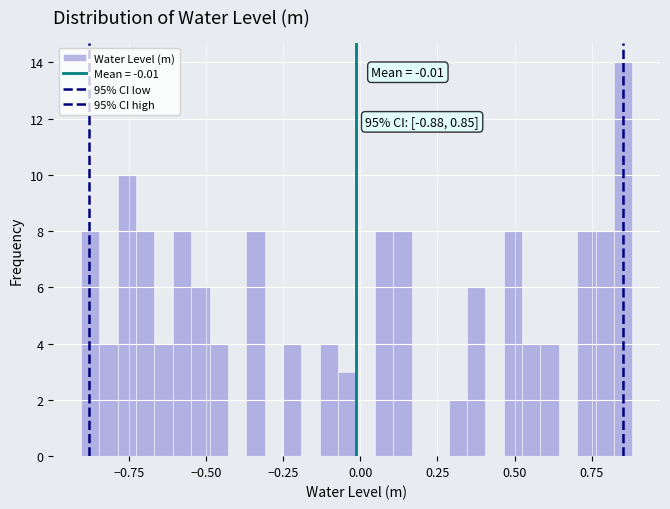

Read against the x-axis, roughly where is the centre of the tallest bar?

0.85